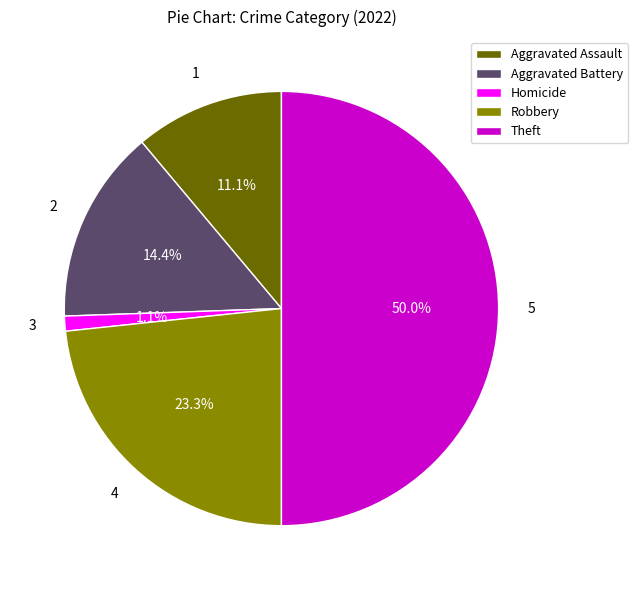

How many slices are in this pie chart?

5